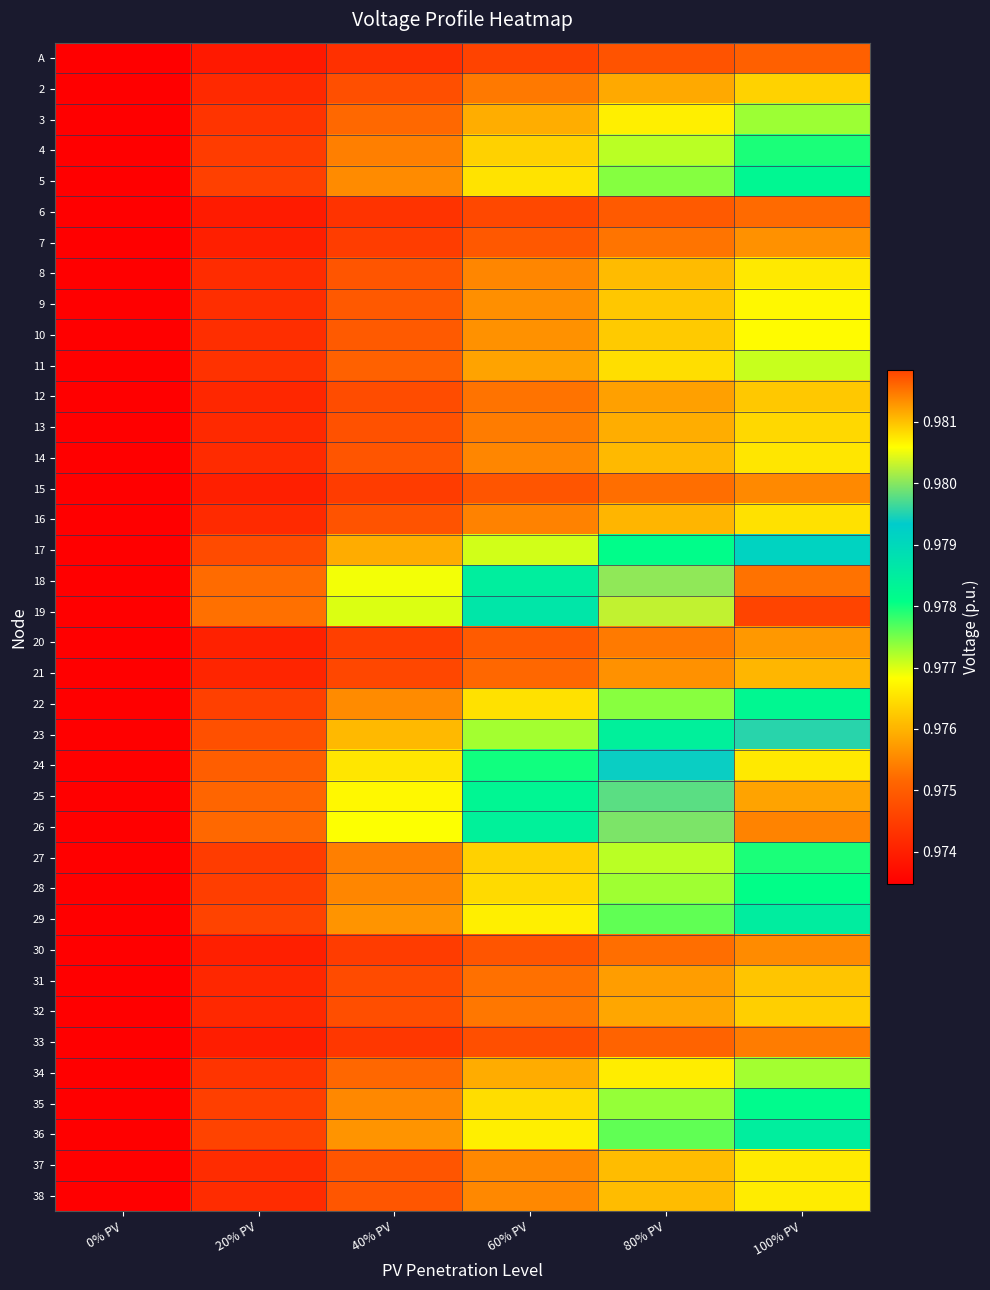

Which category has the highest value across all series?

100% PV